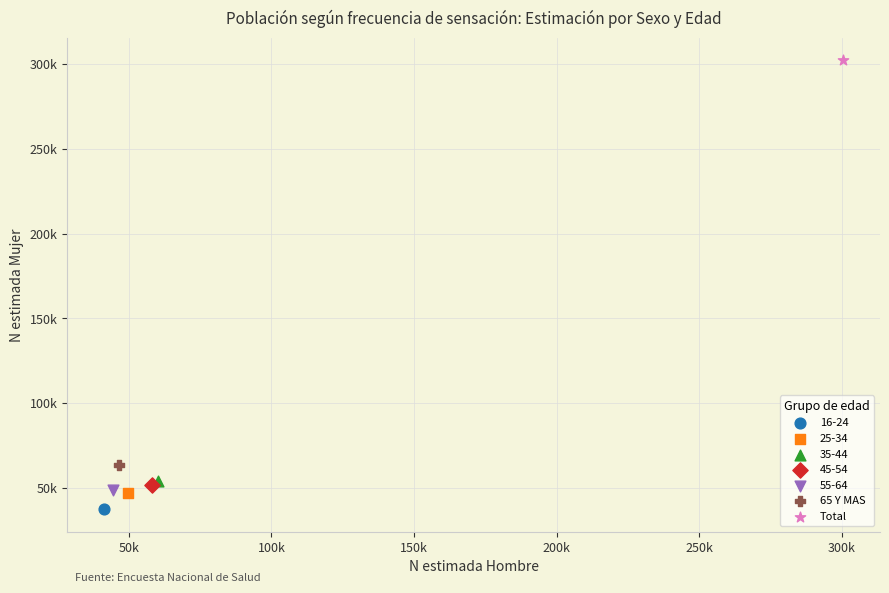

What are all the series names shown in the legend?

16-24, 25-34, 35-44, 45-54, 55-64, 65 Y MAS, Total